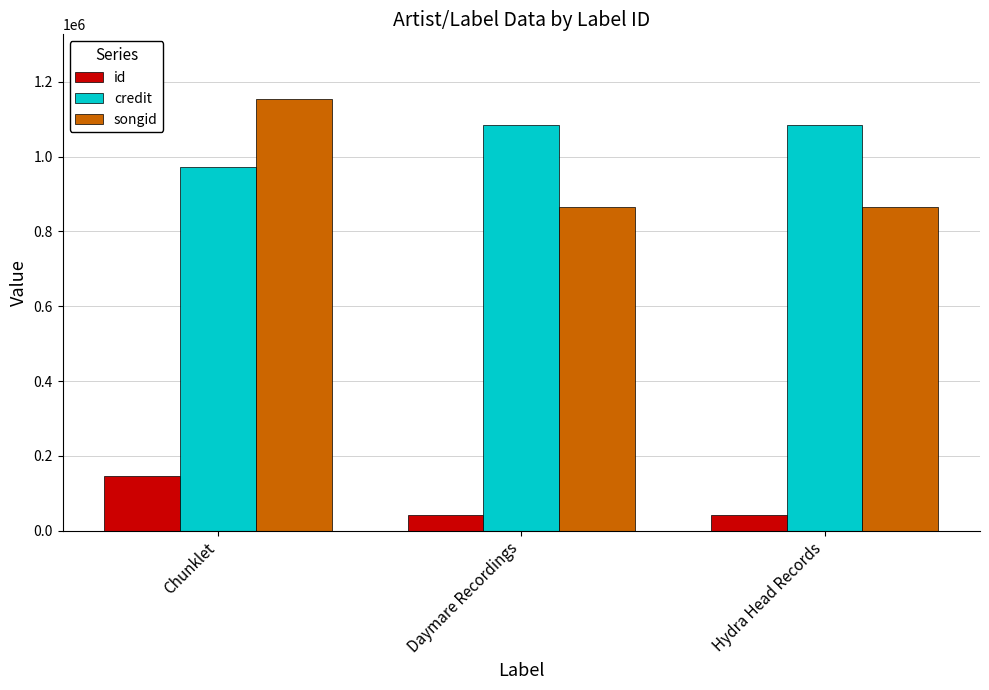

Does the chart contain stacked bars?

No